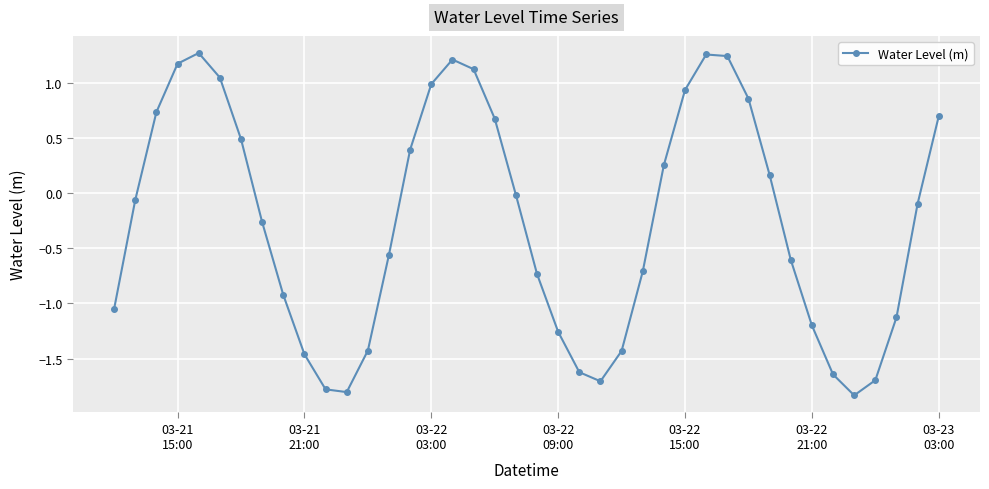

How many interior local peaks (higher than both neighbors) does the data have?

3